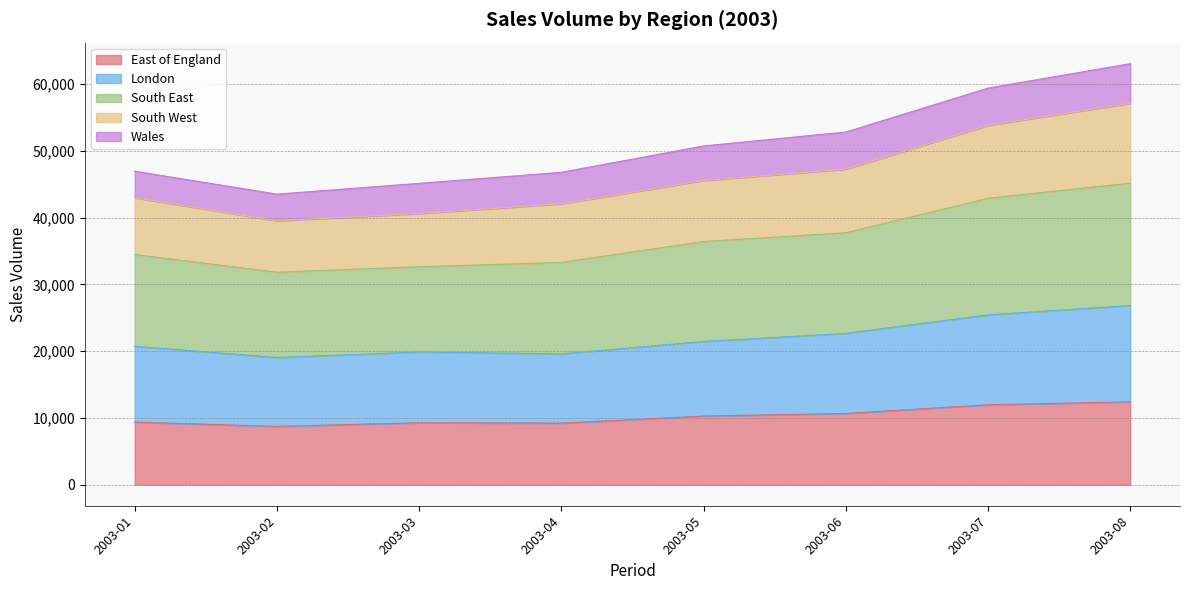

What is the lowest value of the East of England series?

8731